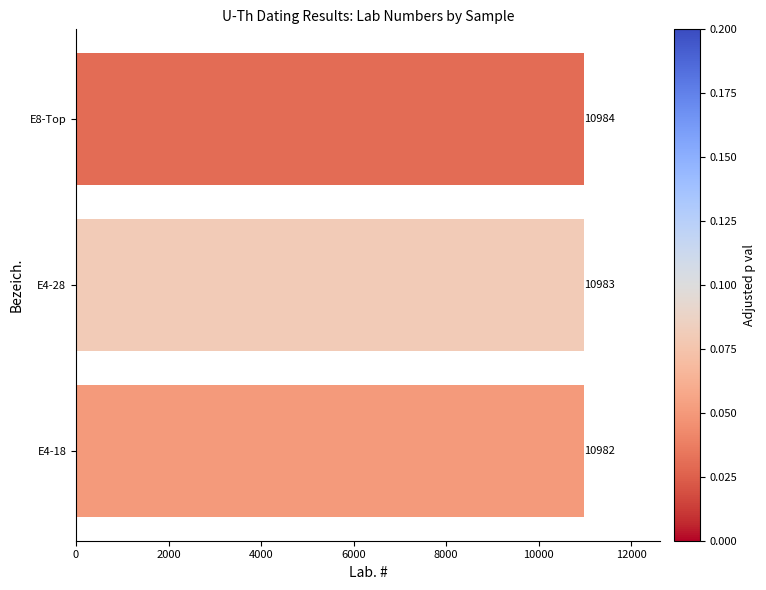

List the labels in order of value, largest first.

E8-Top, E4-28, E4-18